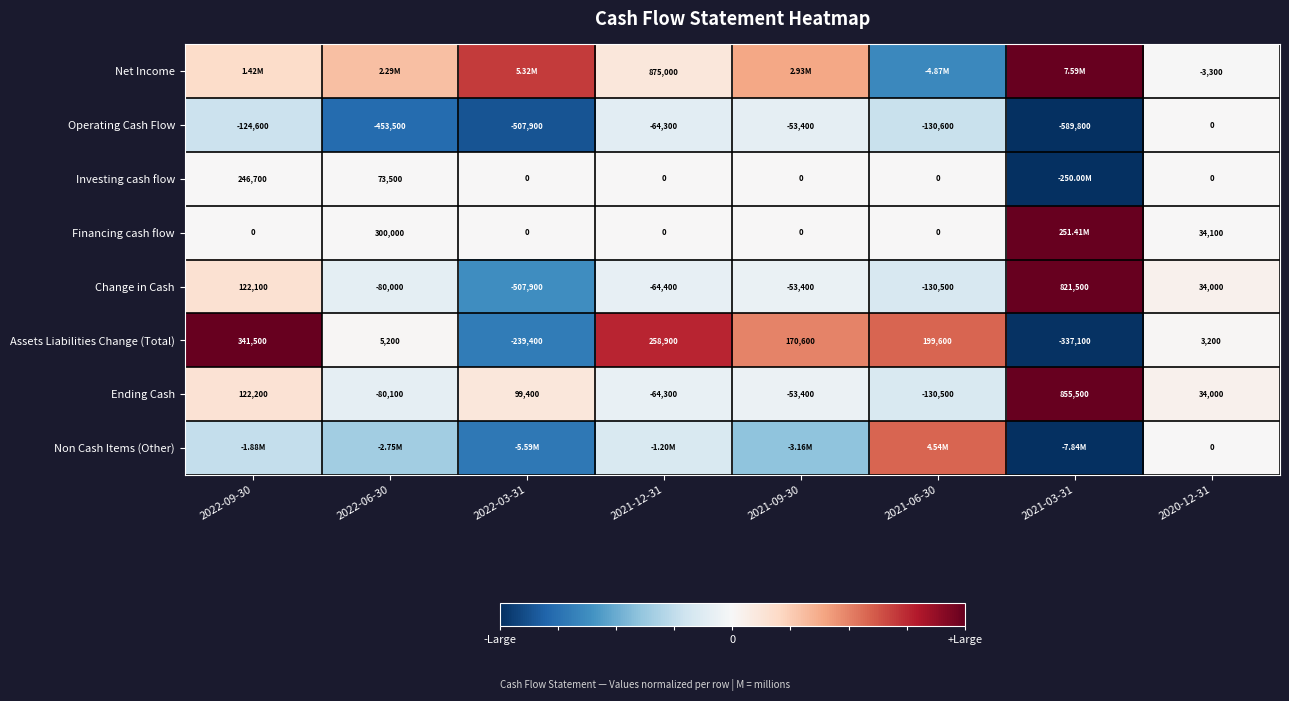

How many distinct data groups are displayed?

8